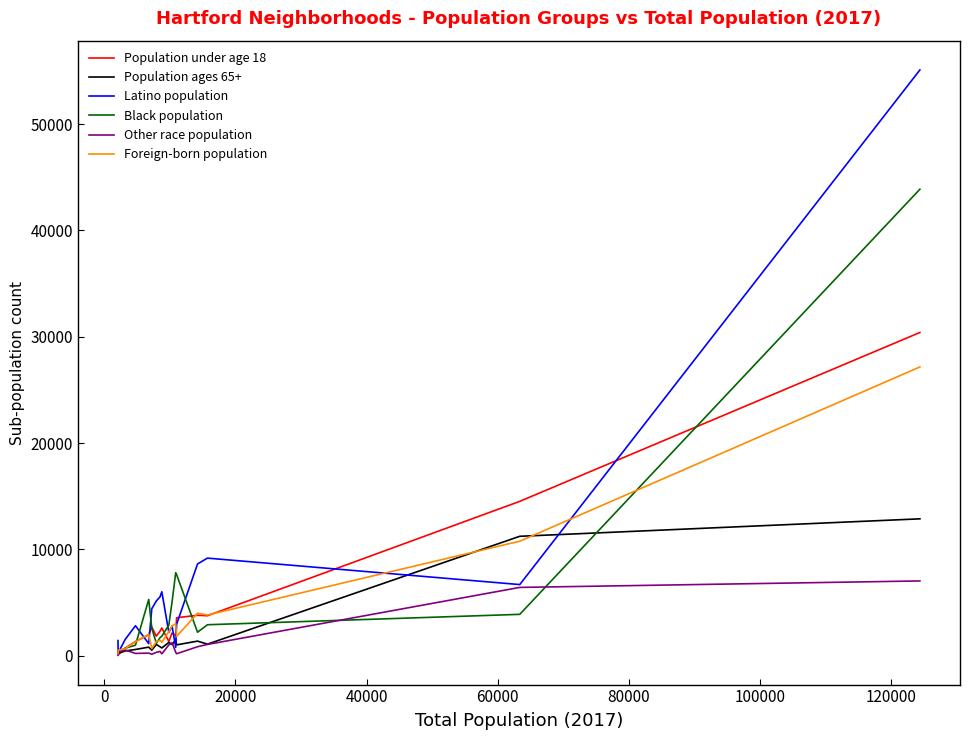

At how many categories does at least one series exceed 3999?

12